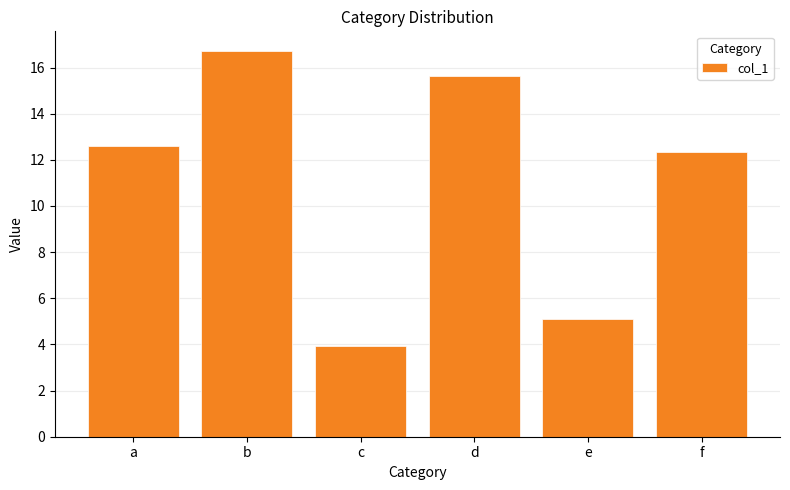

At which category does the chart reach its minimum across all series?

c